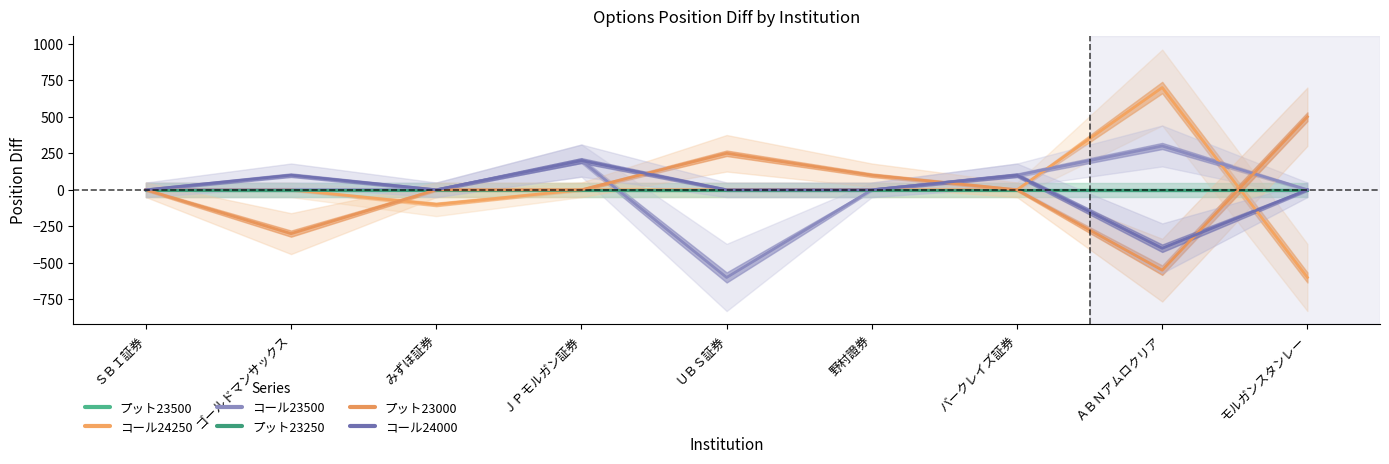

Between ＳＢＩ証券 and 野村證券, which series saw the biggest shift?

プット23000